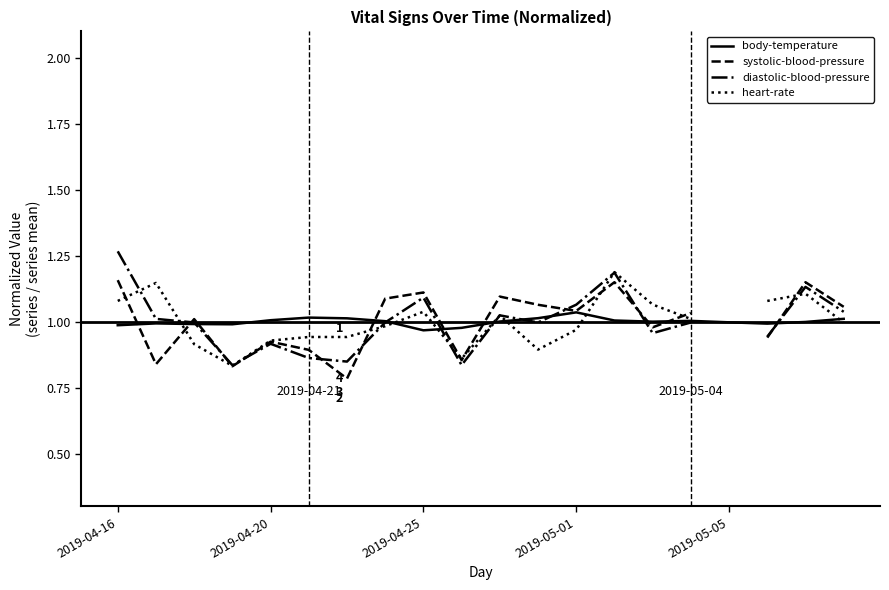

Is it true that body-temperature equals 0.4 at 2019-05-05?

False